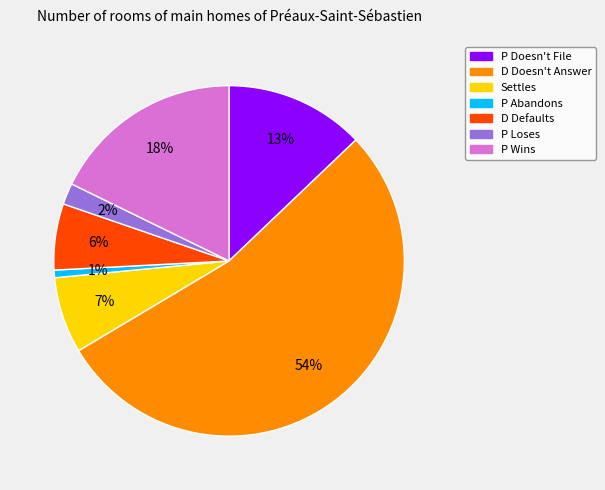

How many segments does this pie chart have?

7